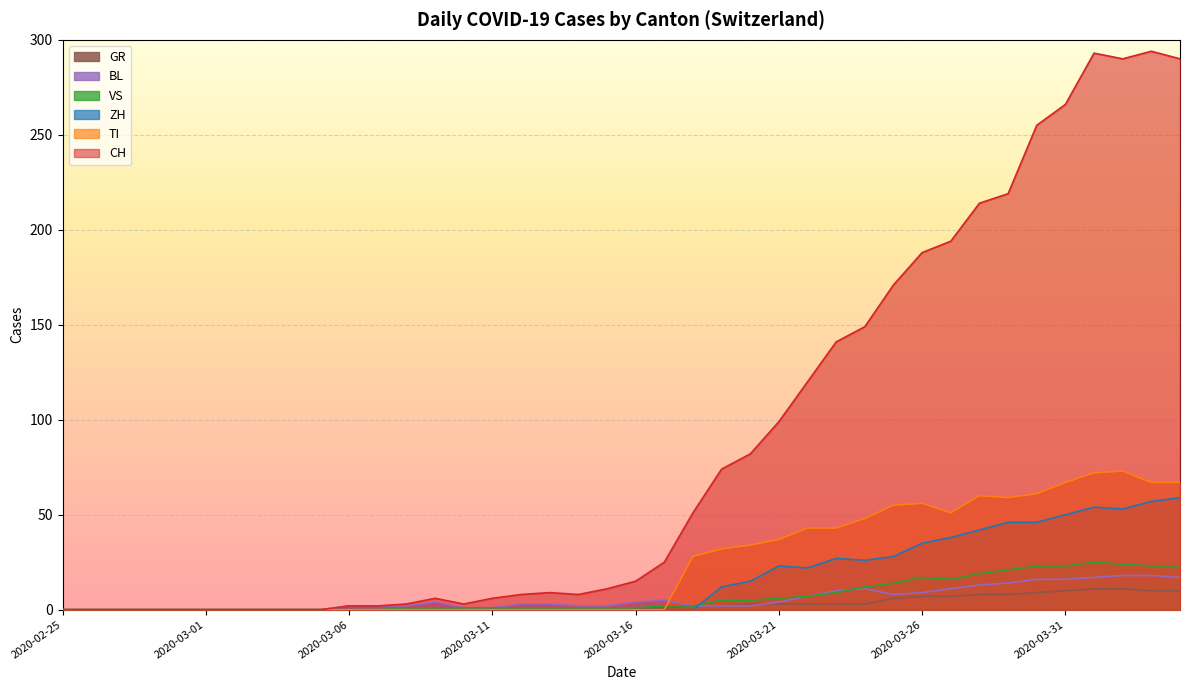

True or false: VS and GR intersect in this chart.

False